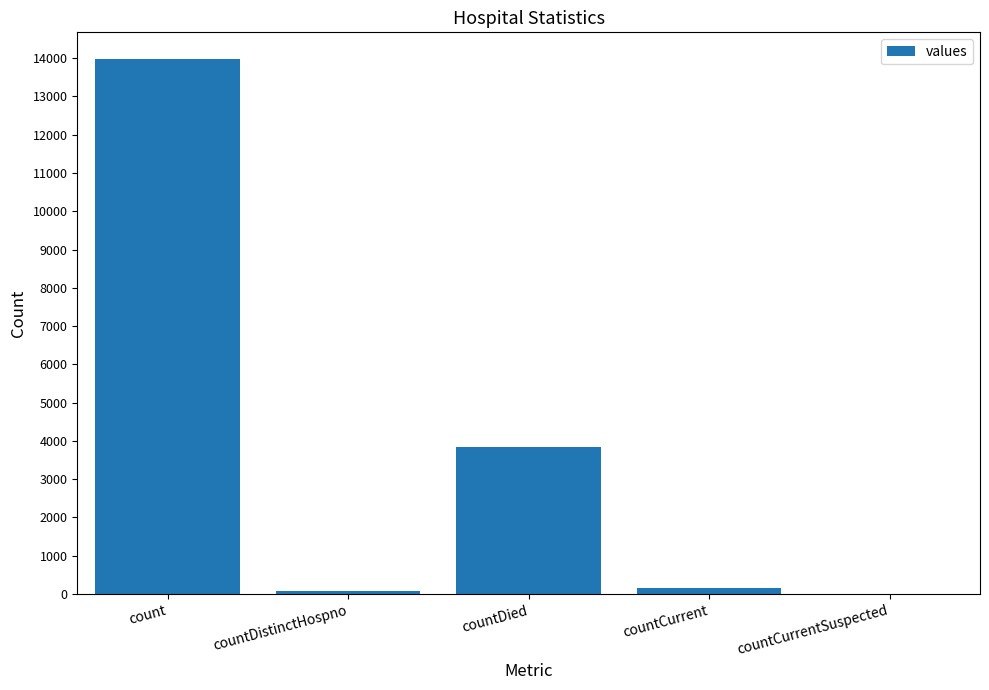

At which label is the value closest to 6987?

countDied